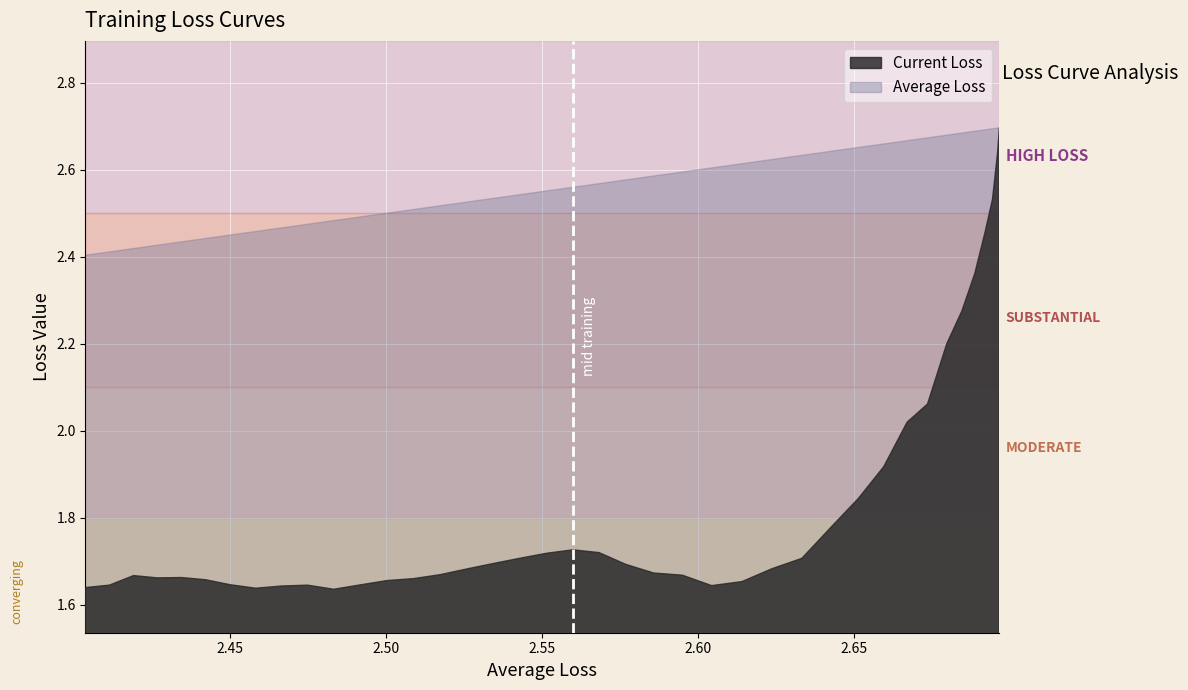

What is the sum of the Average Loss values at 32 and 24?

5.0